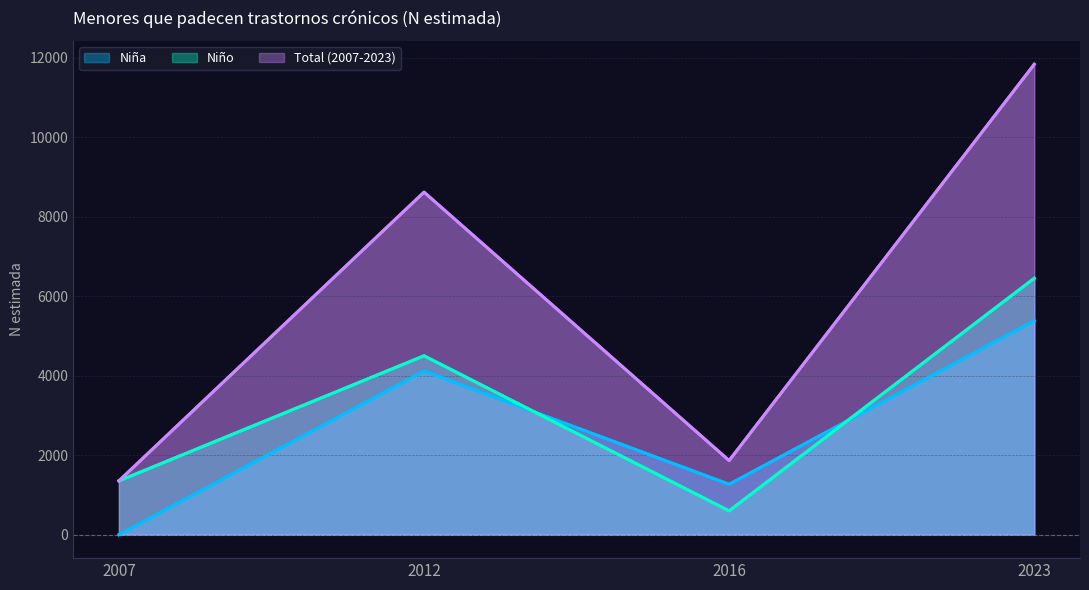

Does the chart display data point markers on the line(s)?

No